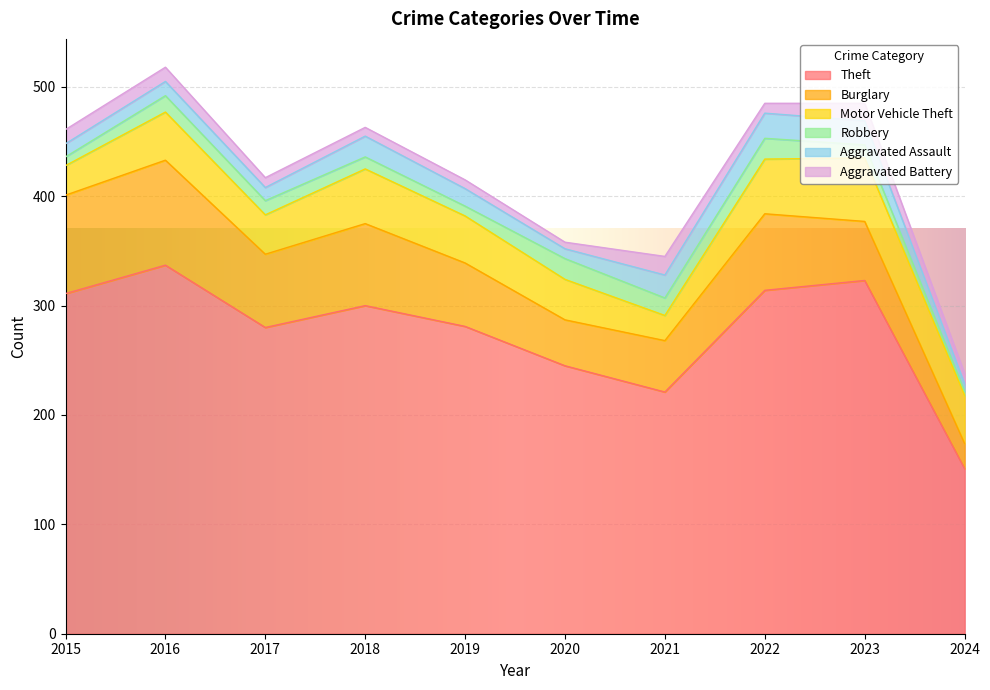

How many data points in Burglary are above 67?

4